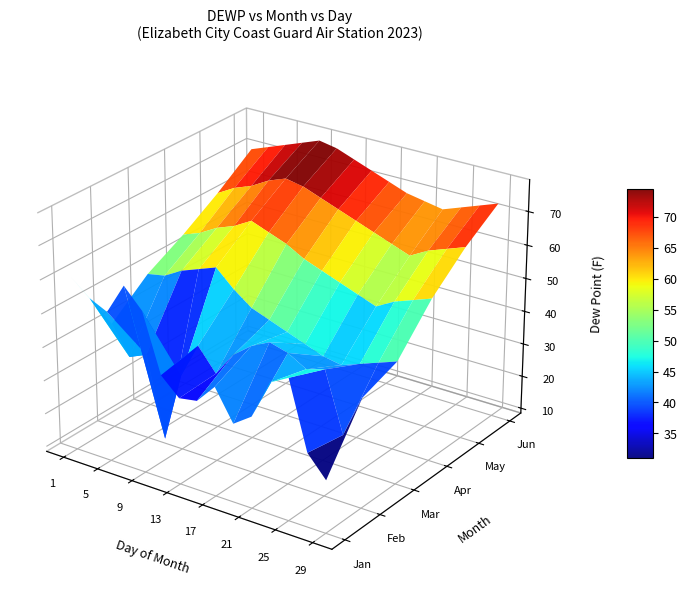

Is the value of Apr at 6 greater than the value of May at 6?

No